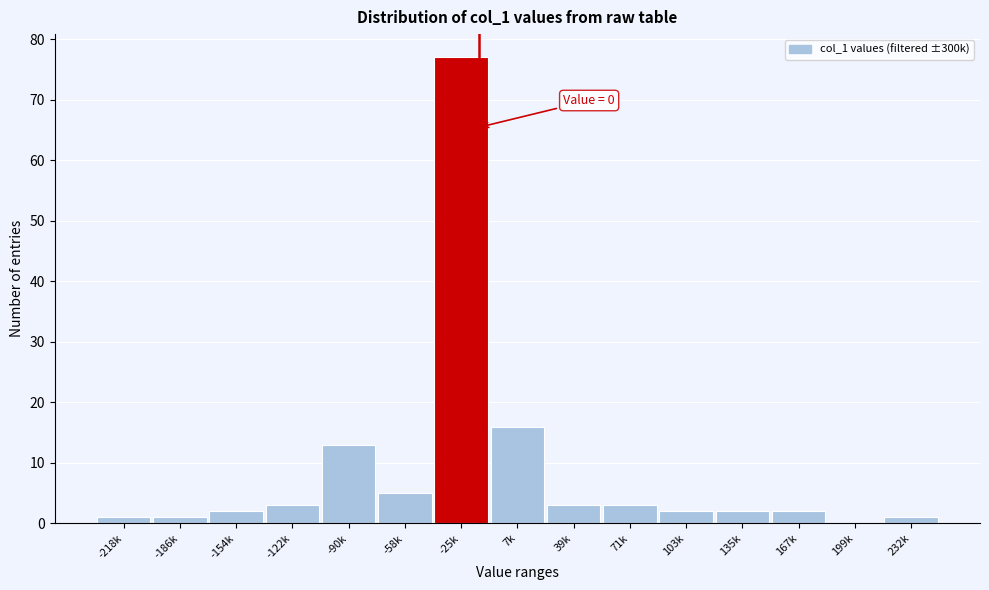

Reading left to right, transcribe all the data shown in this chart.

-218k=1	-186k=1	-154k=2	-122k=3	-90k=13	-58k=5	-25k=77	7k=16	39k=3	71k=3	103k=2	135k=2	167k=2	199k=0	232k=1